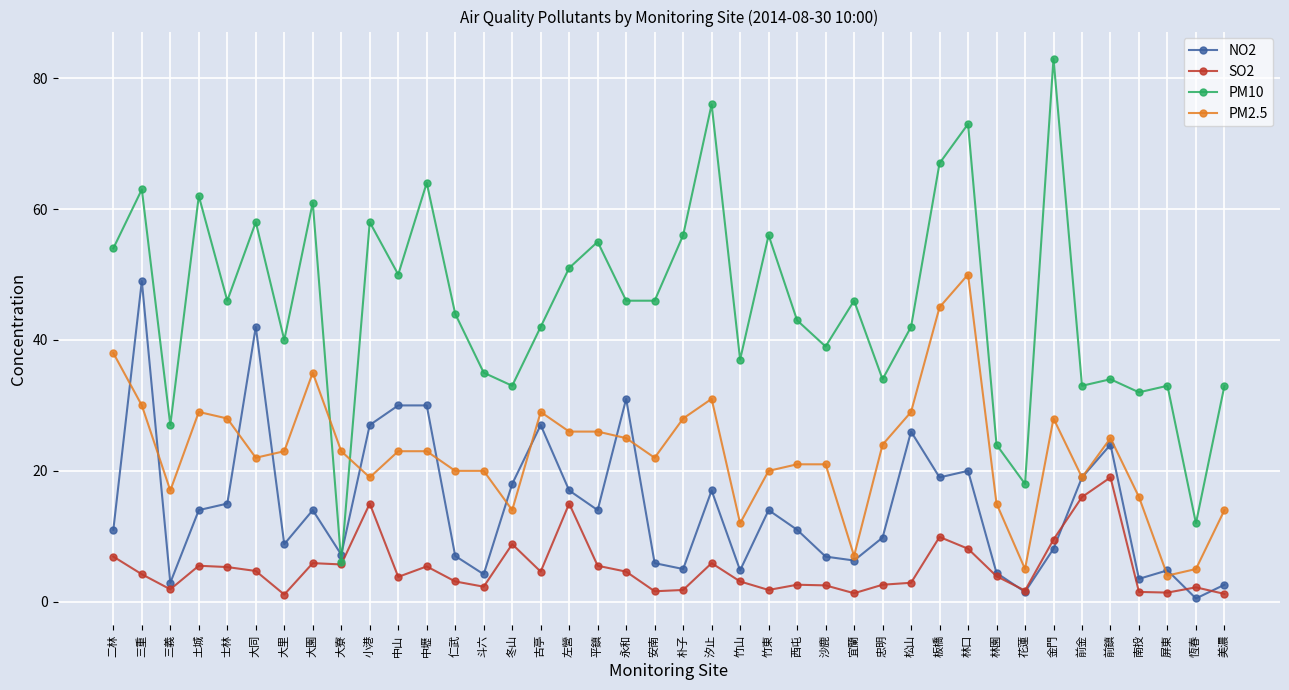

True or false: SO2 has more than 0 interior local peaks.

True